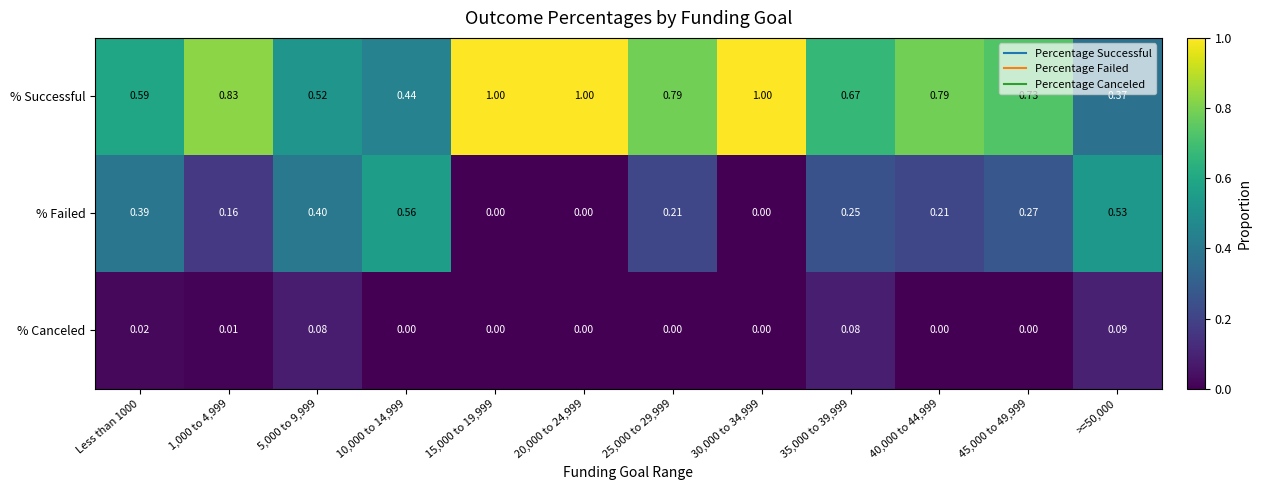

Which series changed the most between Less than 1000 and 30,000 to 34,999?

% Successful